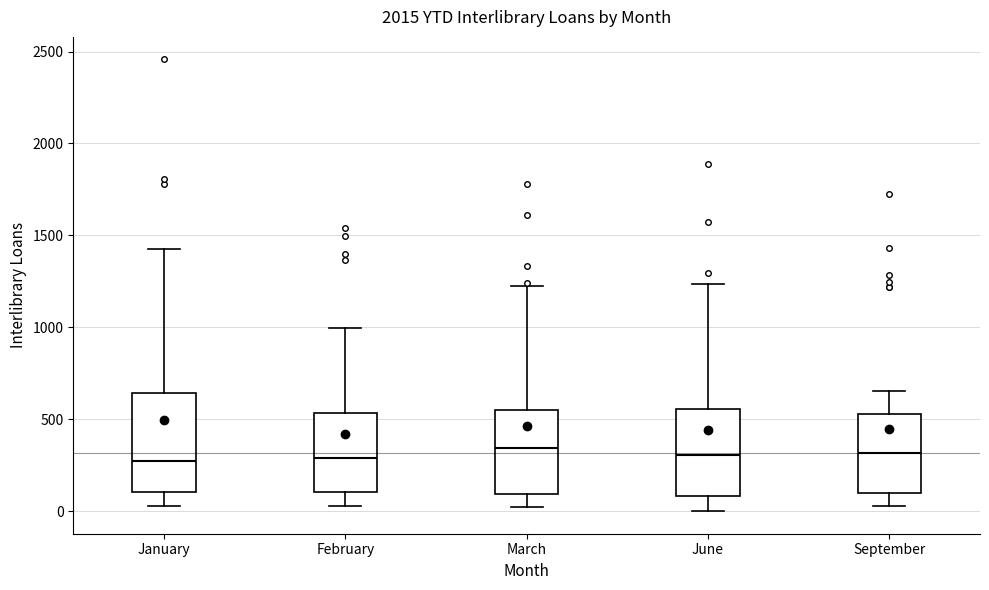

Where is the lower edge of the box for January on the y-axis? The values are not printed on the chart, so give them approximately, as read against the axis.

100